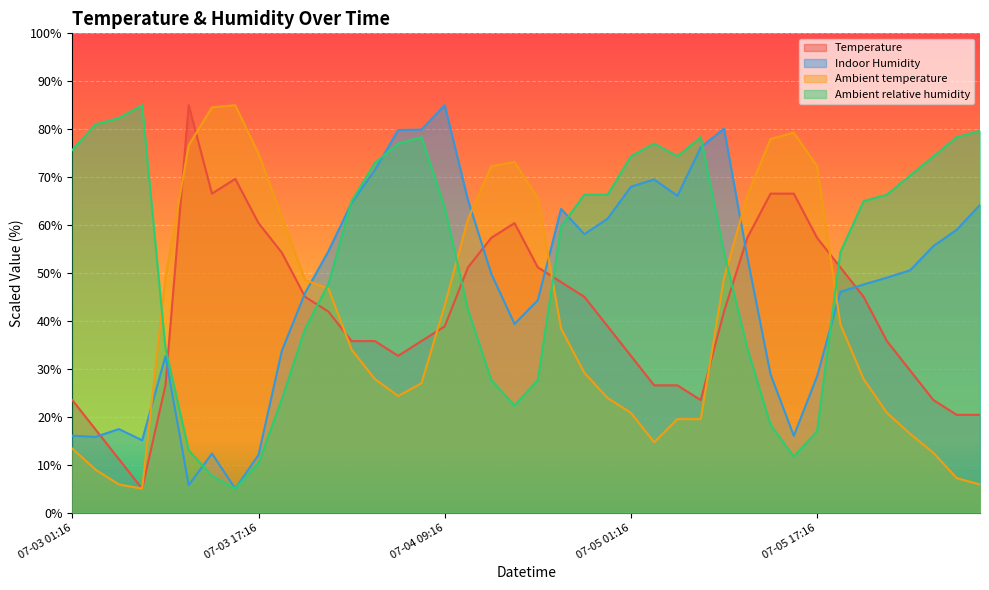

Reading right to left, what are all the values shown in this chart?

Temperature: 07-06 07:16=20.4	07-06 05:16=20.4	07-06 03:16=23.5	07-06 01:16=29.6	07-05 23:16=35.8	07-05 21:16=45.0	07-05 19:16=51.2	07-05 17:16=57.3	07-05 15:16=66.6	07-05 13:16=66.6	07-05 11:16=57.3	07-05 09:16=42.0	07-05 07:16=23.5	07-05 05:16=26.6	07-05 03:16=26.6	07-05 01:16=32.7	07-04 23:16=38.9	07-04 21:16=45.0	07-04 19:16=48.1	07-04 17:16=51.2	07-04 15:16=60.4	07-04 13:16=57.3	07-04 11:16=51.2	07-04 09:16=38.9	07-04 07:16=35.8	07-04 05:16=32.7	07-04 03:16=35.8	07-04 01:16=35.8	07-03 23:16=42.0	07-03 21:16=45.0	07-03 19:16=54.3	07-03 17:16=60.4	07-03 15:16=69.6	07-03 13:16=66.6	07-03 11:16=85.0	07-03 09:16=26.6	07-03 07:16=5.0	07-03 05:16=11.2	07-03 03:16=17.3	07-03 01:16=23.5
Indoor Humidity: 07-06 07:16=64.2	07-06 05:16=59.0	07-06 03:16=55.6	07-06 01:16=50.6	07-05 23:16=49.0	07-05 21:16=47.6	07-05 19:16=46.1	07-05 17:16=28.4	07-05 15:16=16.0	07-05 13:16=28.8	07-05 11:16=53.4	07-05 09:16=80.1	07-05 07:16=76.2	07-05 05:16=66.1	07-05 03:16=69.5	07-05 01:16=68.0	07-04 23:16=61.3	07-04 21:16=58.1	07-04 19:16=63.4	07-04 17:16=44.3	07-04 15:16=39.4	07-04 13:16=49.9	07-04 11:16=65.2	07-04 09:16=85.0	07-04 07:16=79.9	07-04 05:16=79.8	07-04 03:16=71.5	07-04 01:16=64.7	07-03 23:16=54.5	07-03 21:16=45.8	07-03 19:16=33.7	07-03 17:16=12.0	07-03 15:16=5.0	07-03 13:16=12.3	07-03 11:16=5.7	07-03 09:16=32.6	07-03 07:16=15.1	07-03 05:16=17.4	07-03 03:16=15.8	07-03 01:16=16.1
Ambient temperature: 07-06 07:16=5.9	07-06 05:16=7.2	07-06 03:16=12.5	07-06 01:16=16.4	07-05 23:16=20.8	07-05 21:16=27.9	07-05 19:16=39.3	07-05 17:16=72.3	07-05 15:16=79.3	07-05 13:16=78.0	07-05 11:16=66.1	07-05 09:16=49.0	07-05 07:16=19.5	07-05 05:16=19.5	07-05 03:16=14.7	07-05 01:16=20.8	07-04 23:16=23.9	07-04 21:16=29.2	07-04 19:16=38.4	07-04 17:16=65.7	07-04 15:16=73.1	07-04 13:16=72.3	07-04 11:16=61.3	07-04 09:16=43.2	07-04 07:16=27.0	07-04 05:16=24.3	07-04 03:16=27.9	07-04 01:16=34.0	07-03 23:16=46.8	07-03 21:16=48.5	07-03 19:16=61.7	07-03 17:16=74.9	07-03 15:16=85.0	07-03 13:16=84.6	07-03 11:16=76.6	07-03 09:16=49.0	07-03 07:16=5.0	07-03 05:16=5.9	07-03 03:16=9.0	07-03 01:16=13.4
Ambient relative humidity: 07-06 07:16=79.7	07-06 05:16=78.3	07-06 03:16=74.3	07-06 01:16=70.3	07-05 23:16=66.3	07-05 21:16=65.0	07-05 19:16=54.3	07-05 17:16=17.0	07-05 15:16=11.7	07-05 13:16=18.3	07-05 11:16=34.3	07-05 09:16=54.3	07-05 07:16=78.3	07-05 05:16=74.3	07-05 03:16=77.0	07-05 01:16=74.3	07-04 23:16=66.3	07-04 21:16=66.3	07-04 19:16=59.7	07-04 17:16=27.7	07-04 15:16=22.3	07-04 13:16=27.7	07-04 11:16=42.3	07-04 09:16=63.7	07-04 07:16=78.3	07-04 05:16=77.0	07-04 03:16=73.0	07-04 01:16=65.0	07-03 23:16=47.7	07-03 21:16=38.3	07-03 19:16=23.7	07-03 17:16=10.3	07-03 15:16=5.0	07-03 13:16=7.7	07-03 11:16=13.0	07-03 09:16=34.3	07-03 07:16=85.0	07-03 05:16=82.3	07-03 03:16=81.0	07-03 01:16=75.7